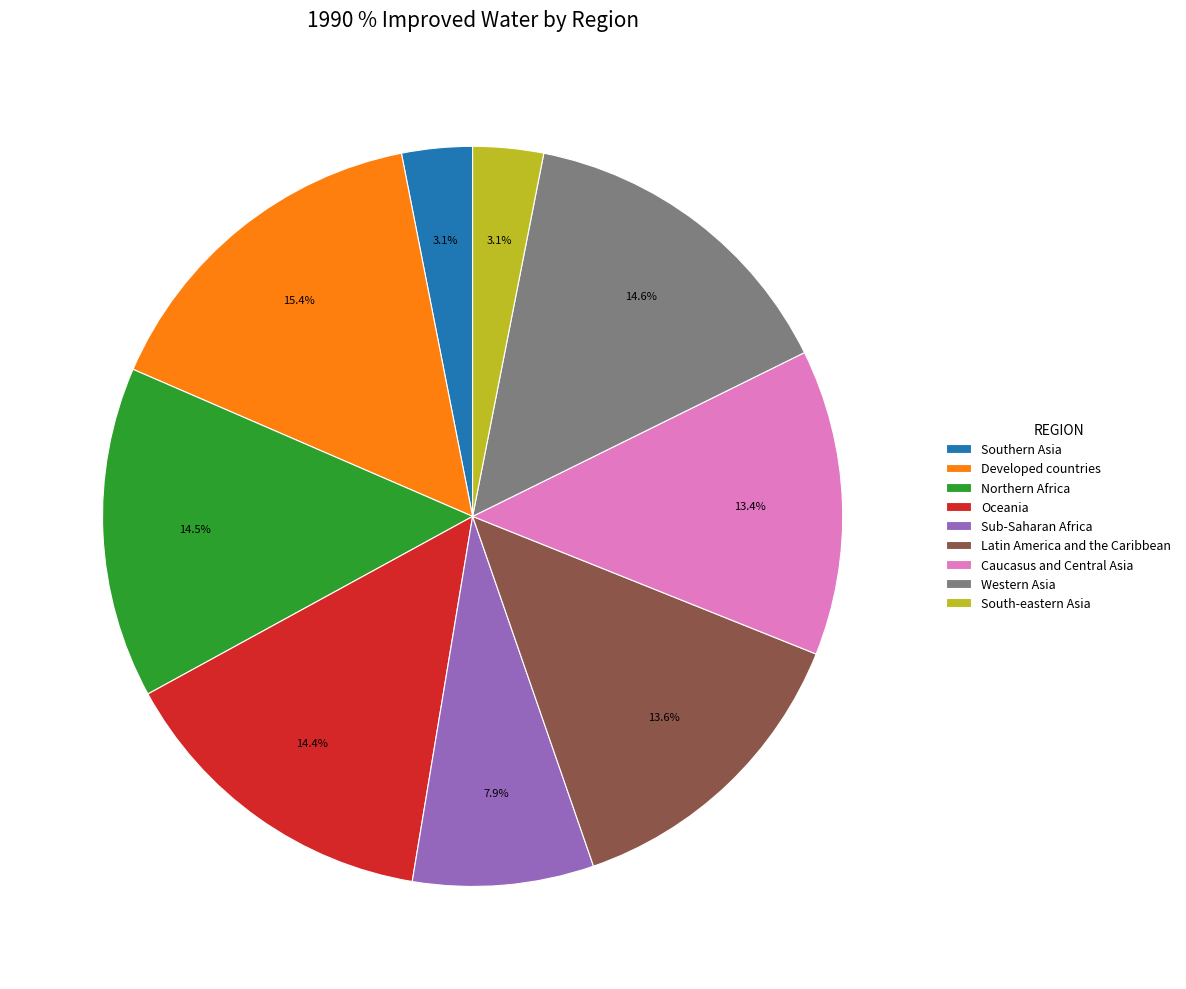

How much of the chart is everything except Northern Africa?

85.5%